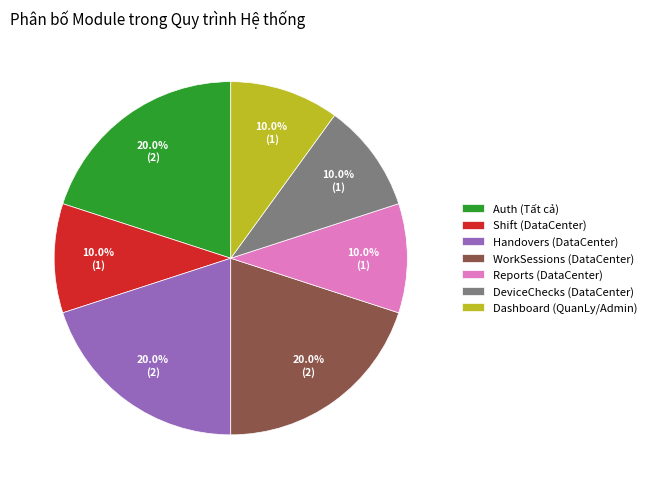

To the nearest percent, what percentage of the pie is WorkSessions (DataCenter)?

20%